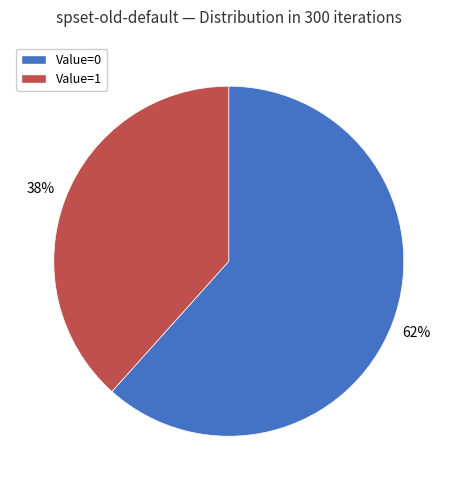

Which category has the smallest portion of the pie?

Value=1